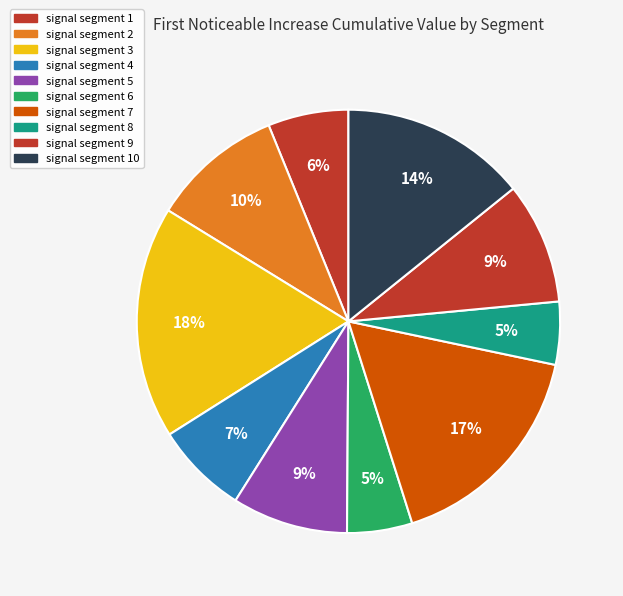

How many slices are in this pie chart?

10